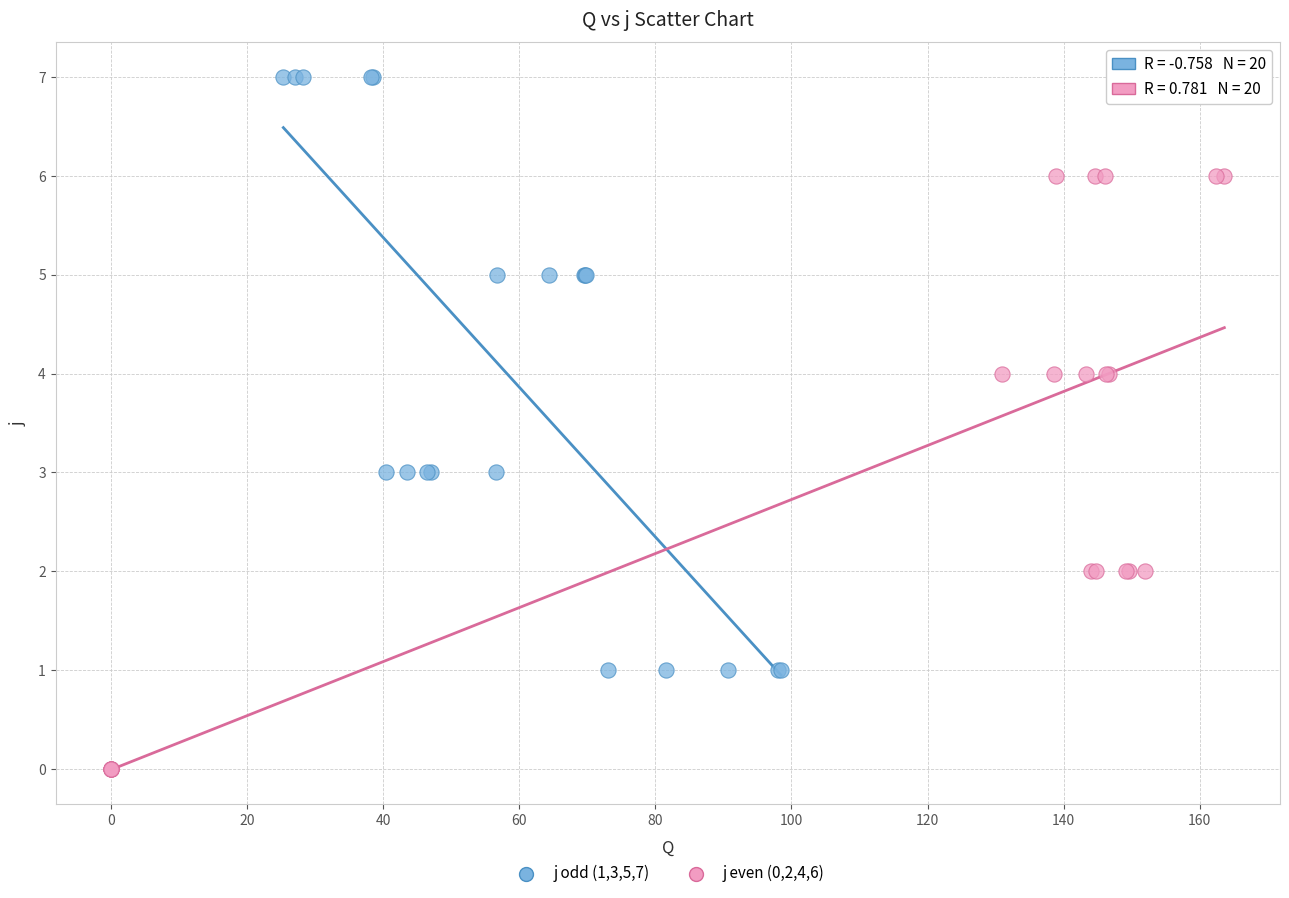

Which series contains the lowest Y value?

j even (0,2,4,6)